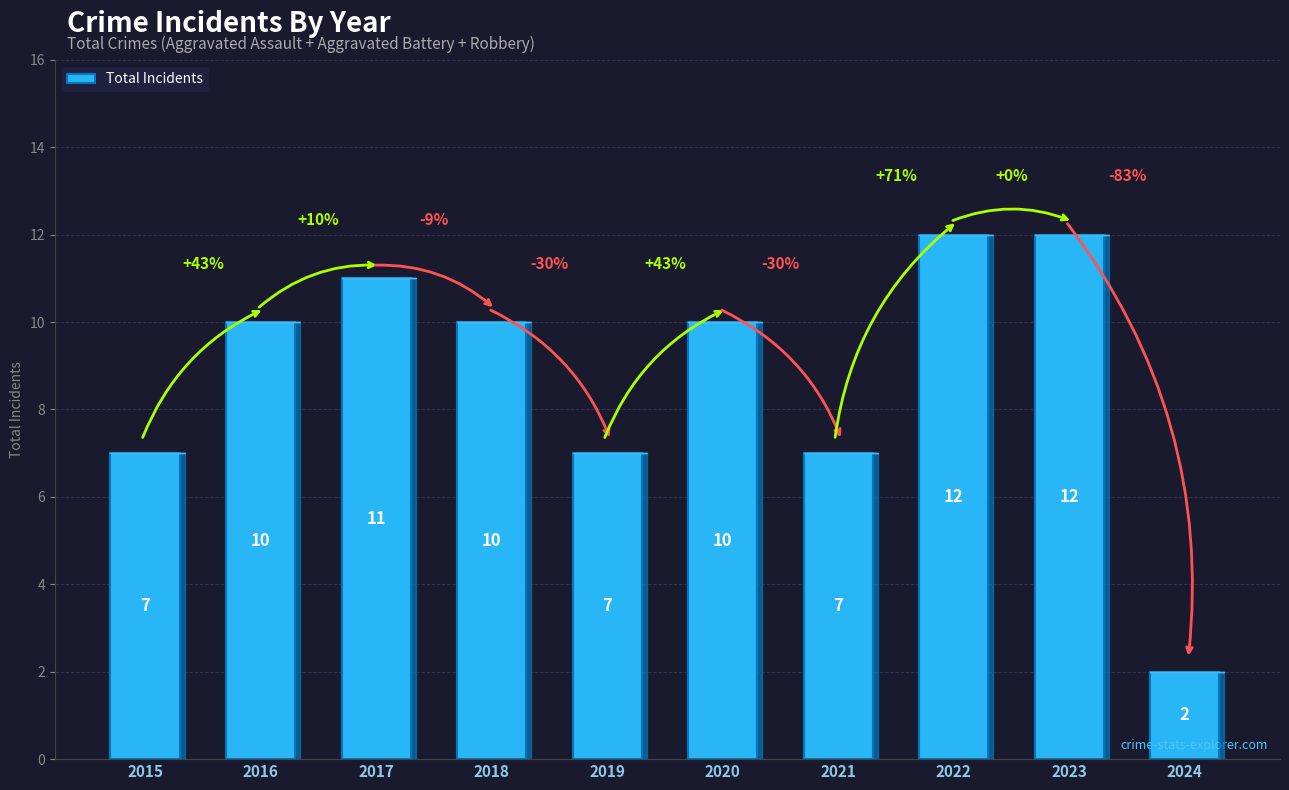

What is the difference between the second highest and second lowest values?

5